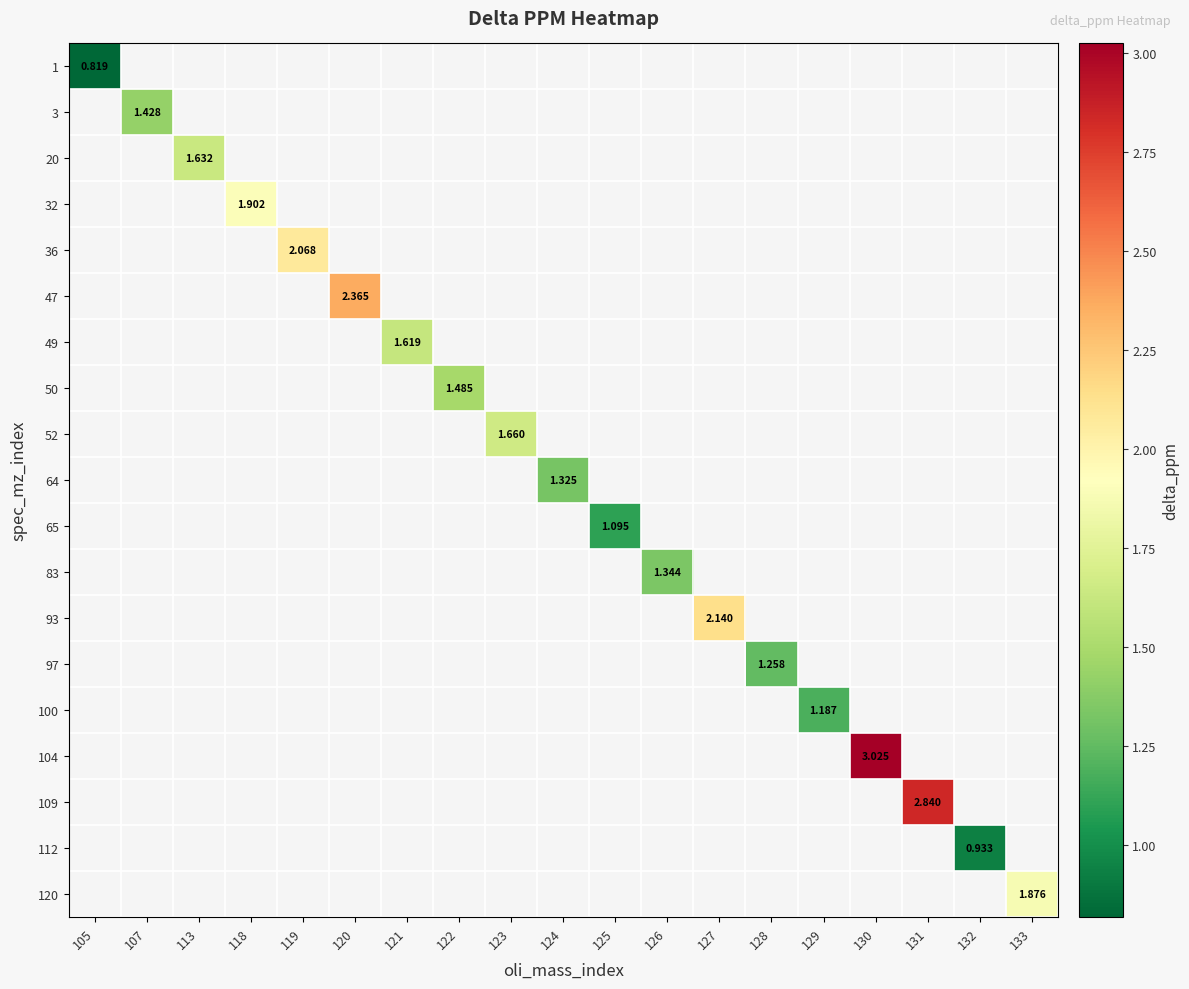

How many distinct data groups are displayed?

19